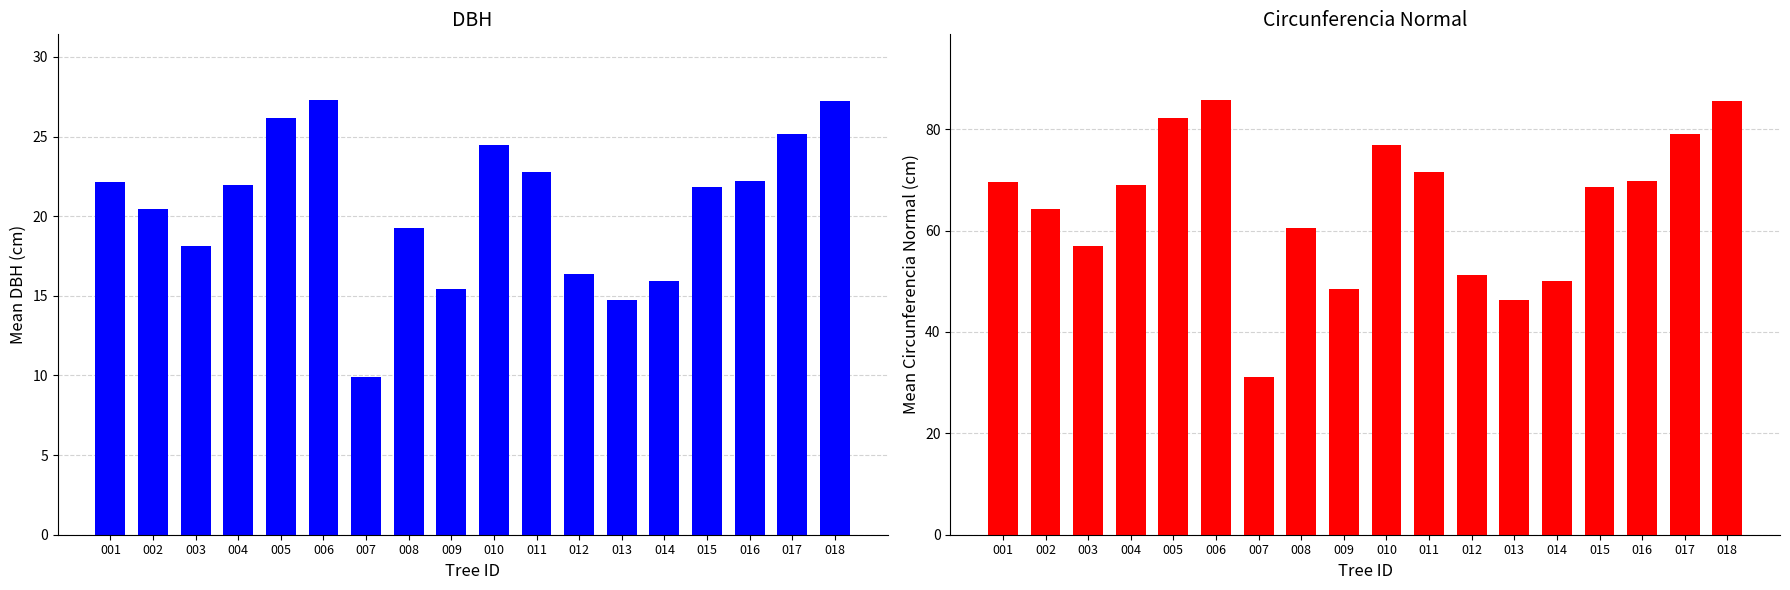

What is the value of the dbh bar at the 9th from the left?

15.4